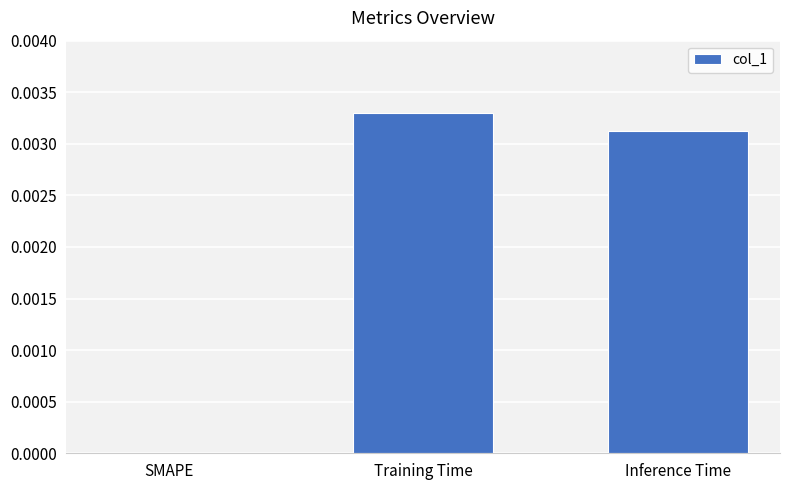

Which has a higher value, SMAPE or Training Time?

Training Time